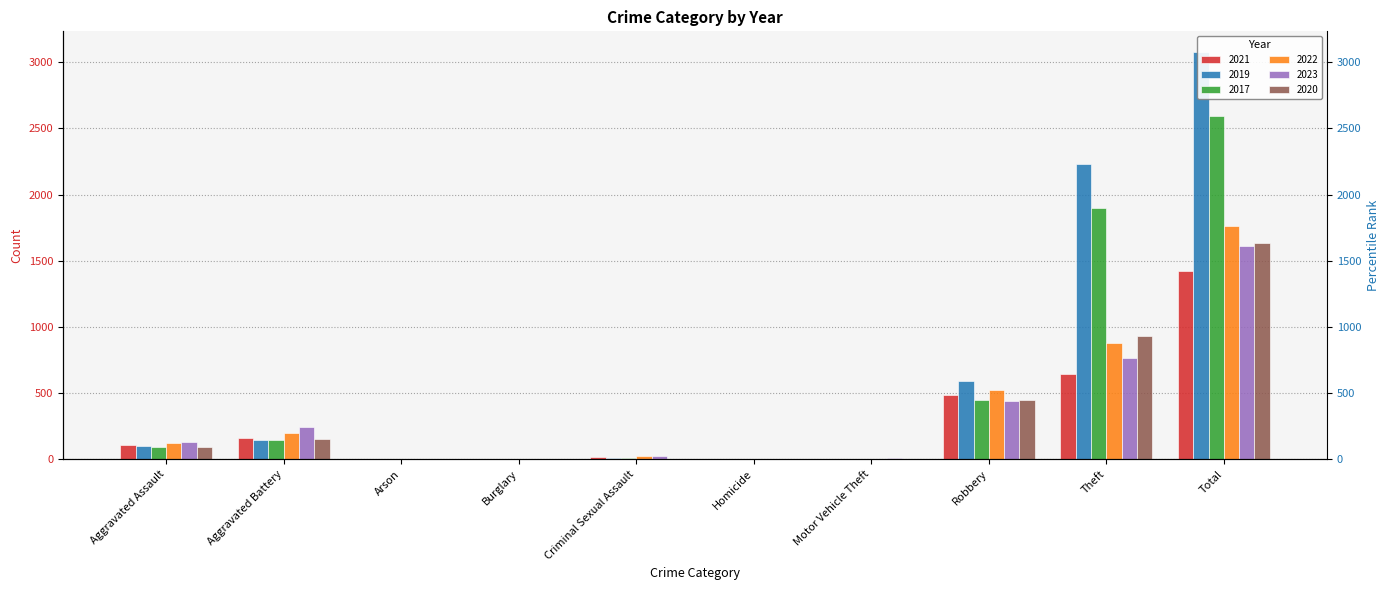

At which category does the chart reach its peak across all series?

Total